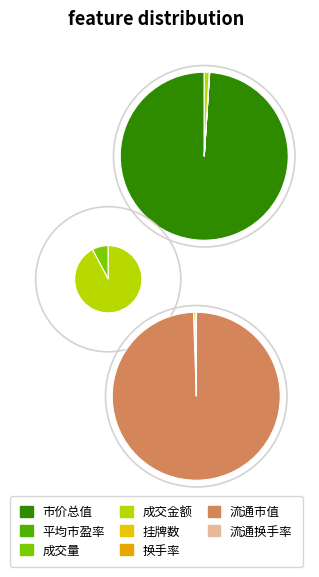

What percentage is NOT represented by 挂牌数?

99.7%